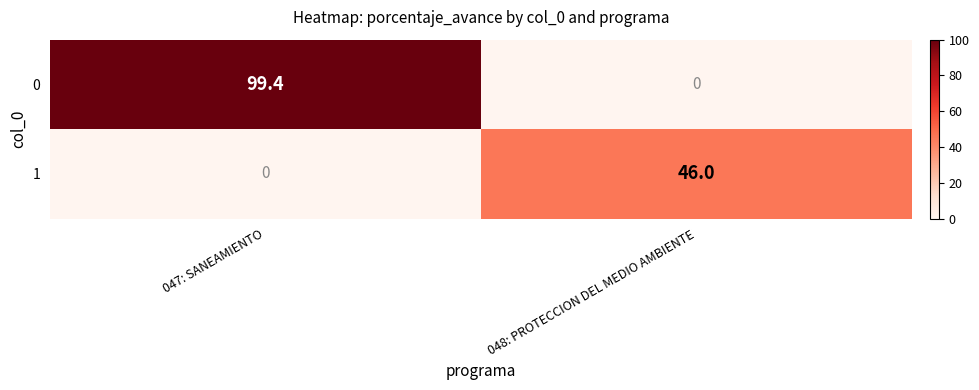

What value does the 1 series have at 048: PROTECCION DEL MEDIO AMBIENTE?

46.0